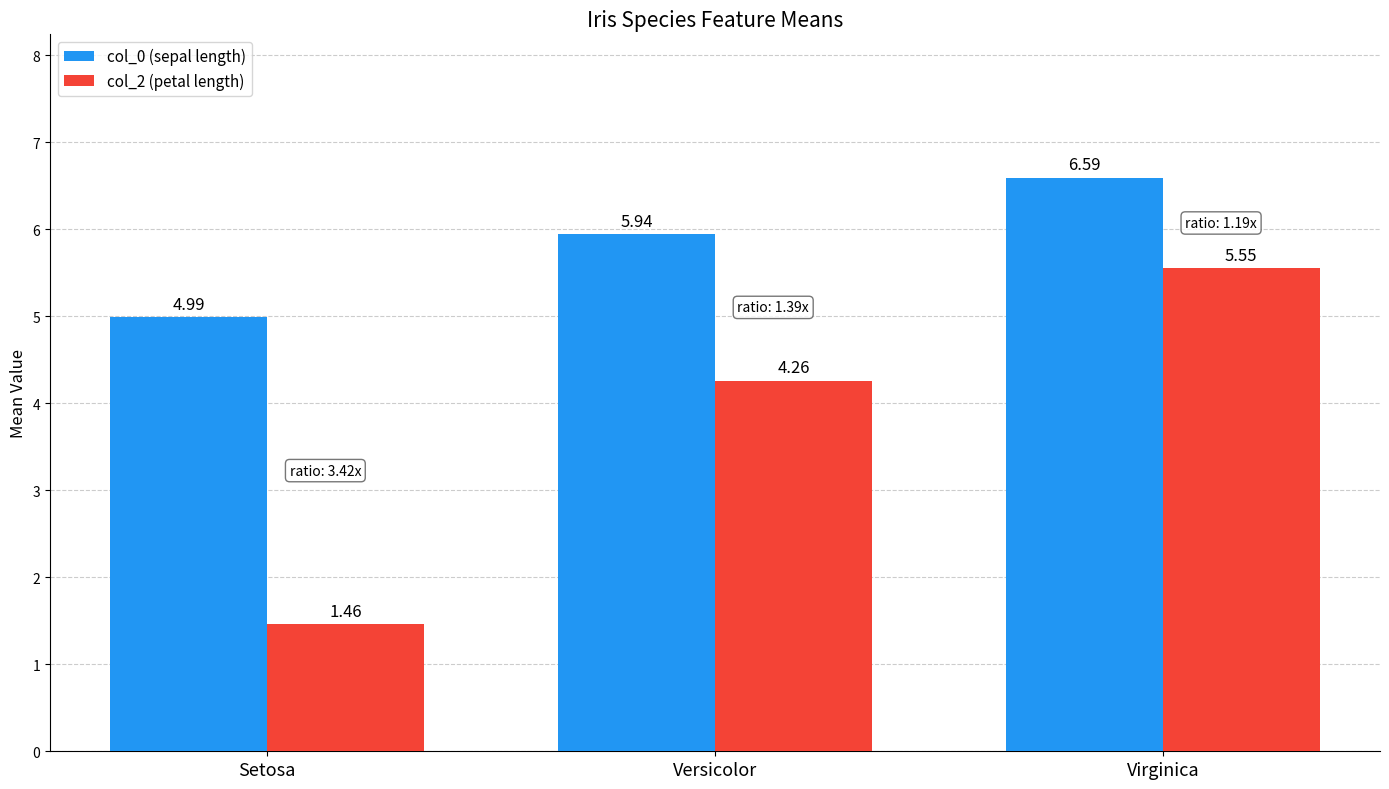

At which label is col_0 (sepal length) closest to 5?

Setosa